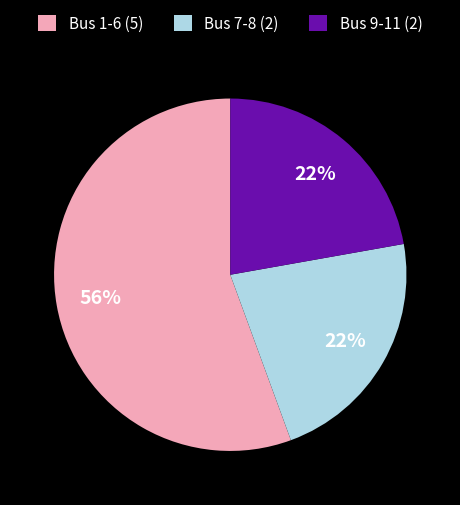

Is there a majority slice in this chart?

Yes